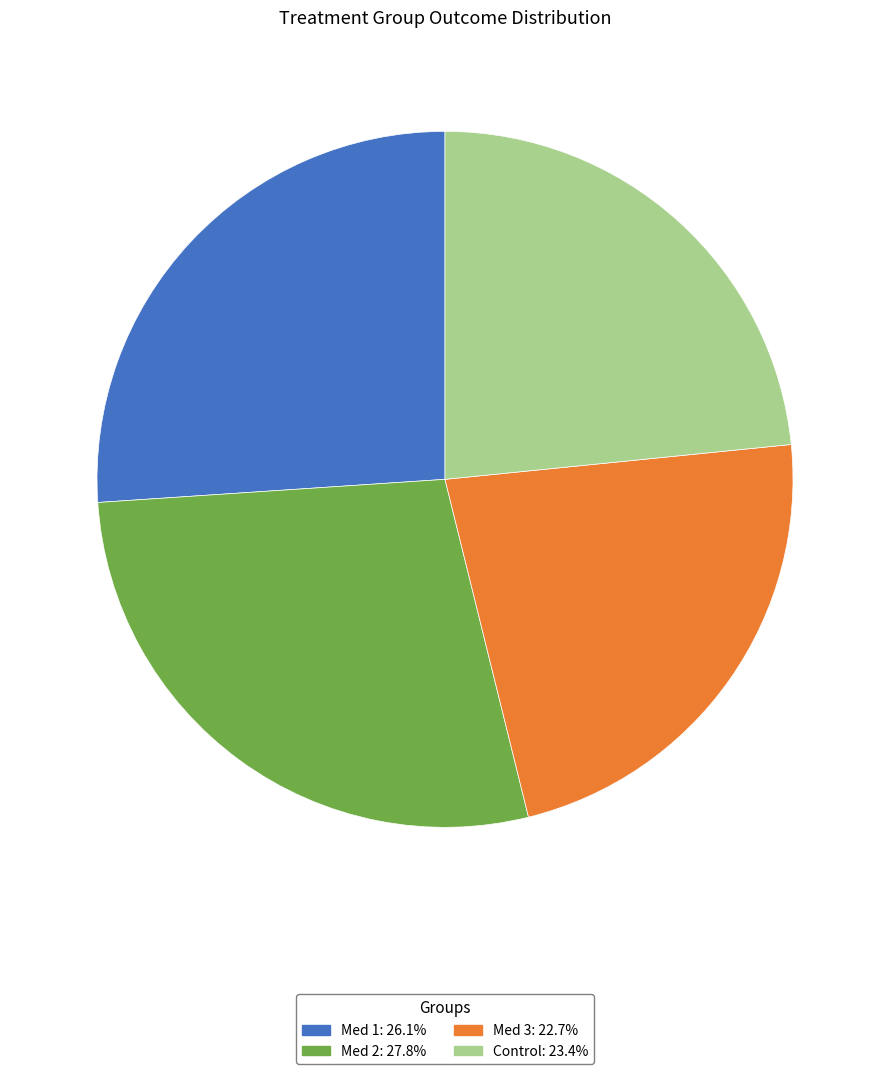

How many segments does this pie chart have?

4